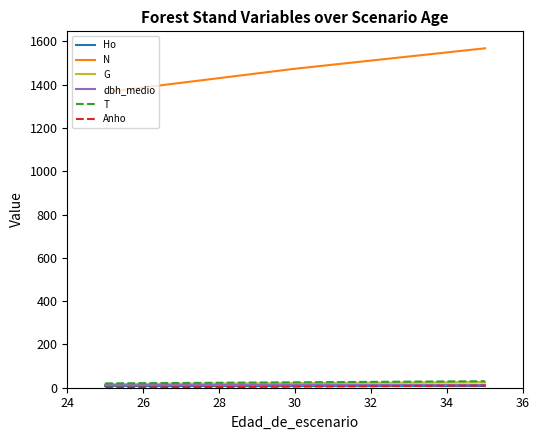

Does the chart have visible grid lines?

No